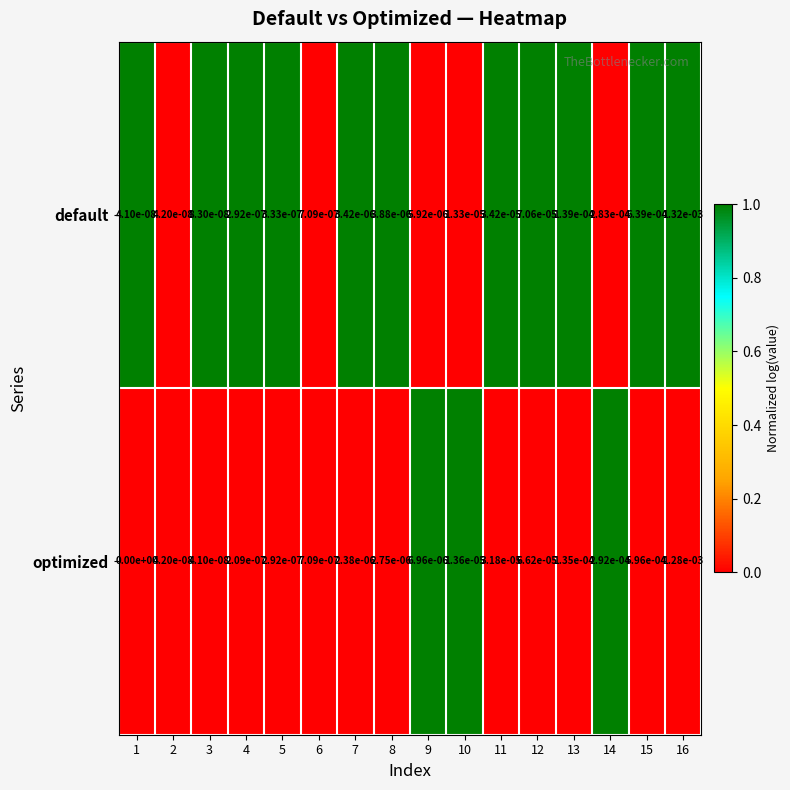

The value of optimized at 2 is 0.0. True or false?

True